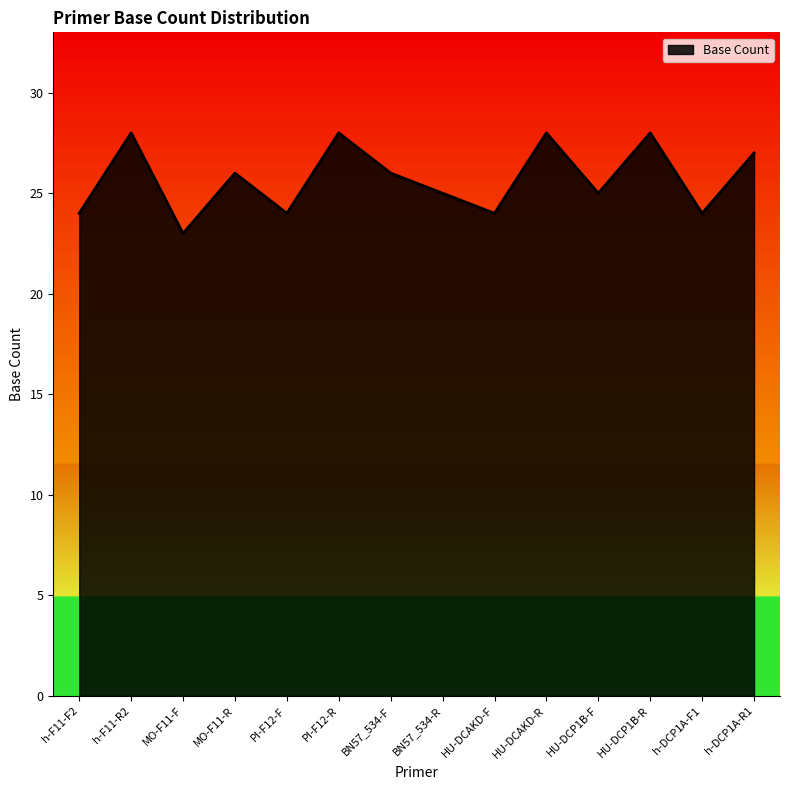

What is the change in value from PI-F12-F to HU-DCP1B-F?

+1